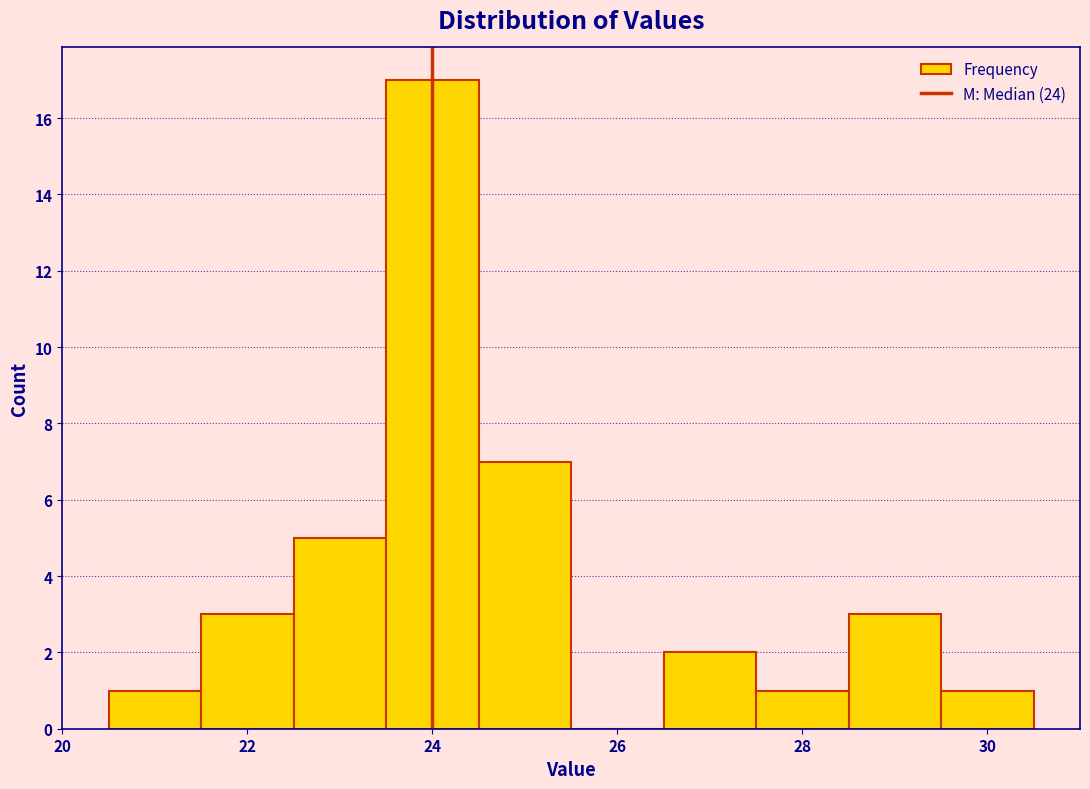

Over which range of the x-axis is the bar tallest?

23.5 to 24.5